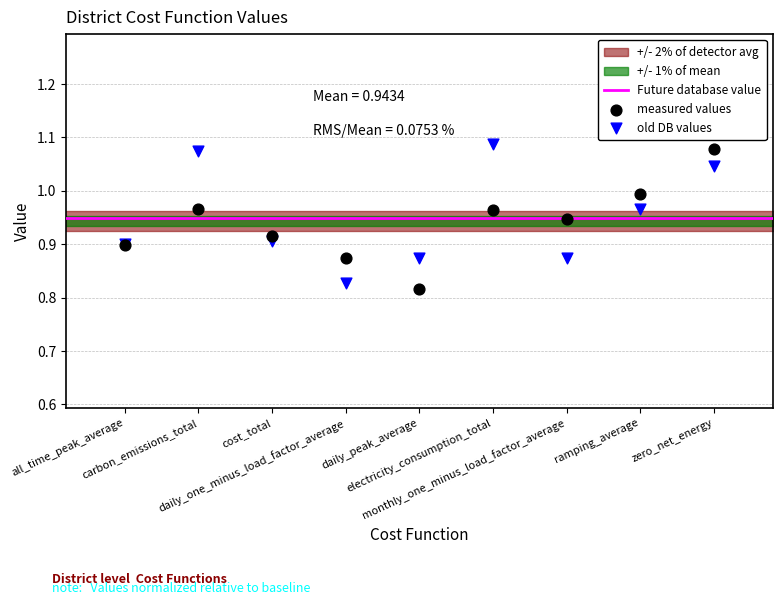

Which series contains the highest Y value?

old DB values